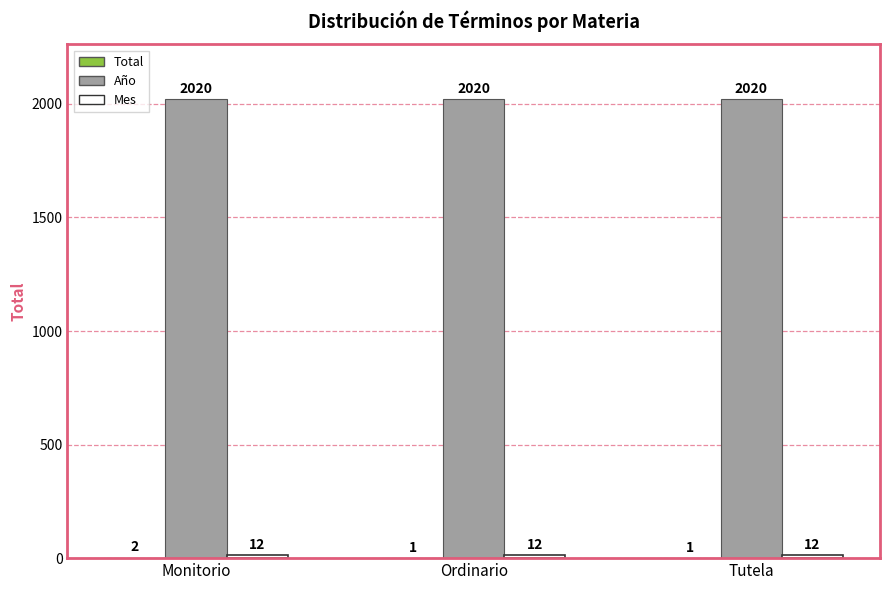

How many groups of bars are there?

3